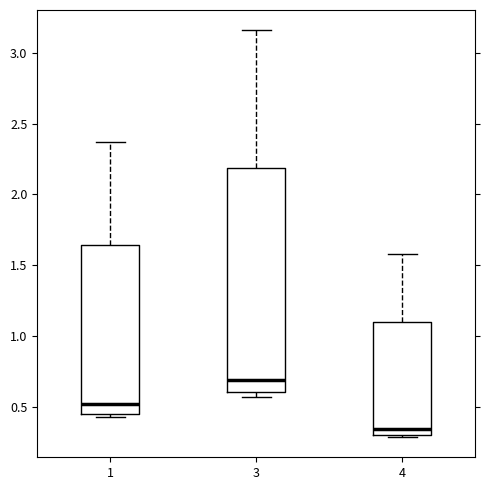

Which box is the tallest, from its lower edge to its upper edge?

3